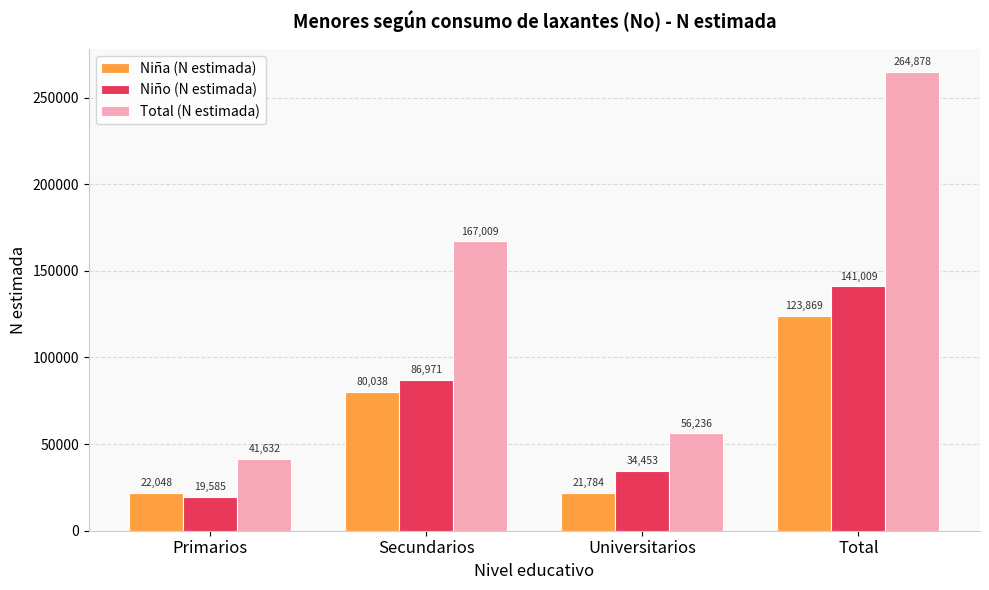

Reading left to right, list all the values displayed in this chart.

Niña (N estimada): Primarios=22048	Secundarios=80038	Universitarios=21784	Total=123869
Niño (N estimada): Primarios=19585	Secundarios=86971	Universitarios=34453	Total=141009
Total (N estimada): Primarios=41632	Secundarios=167009	Universitarios=56236	Total=264878